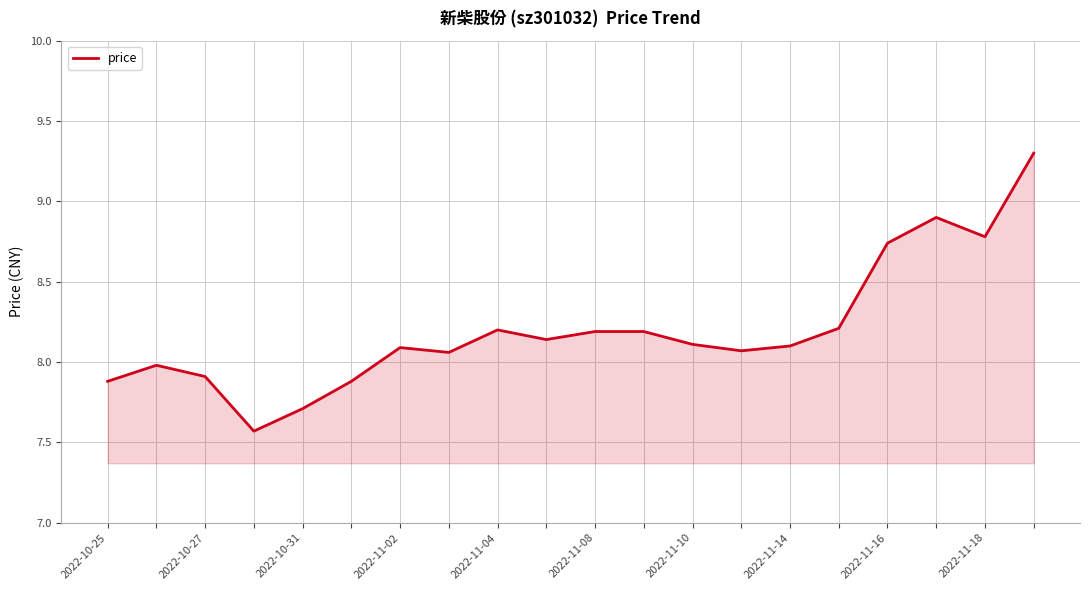

What is the smallest value displayed?

7.6